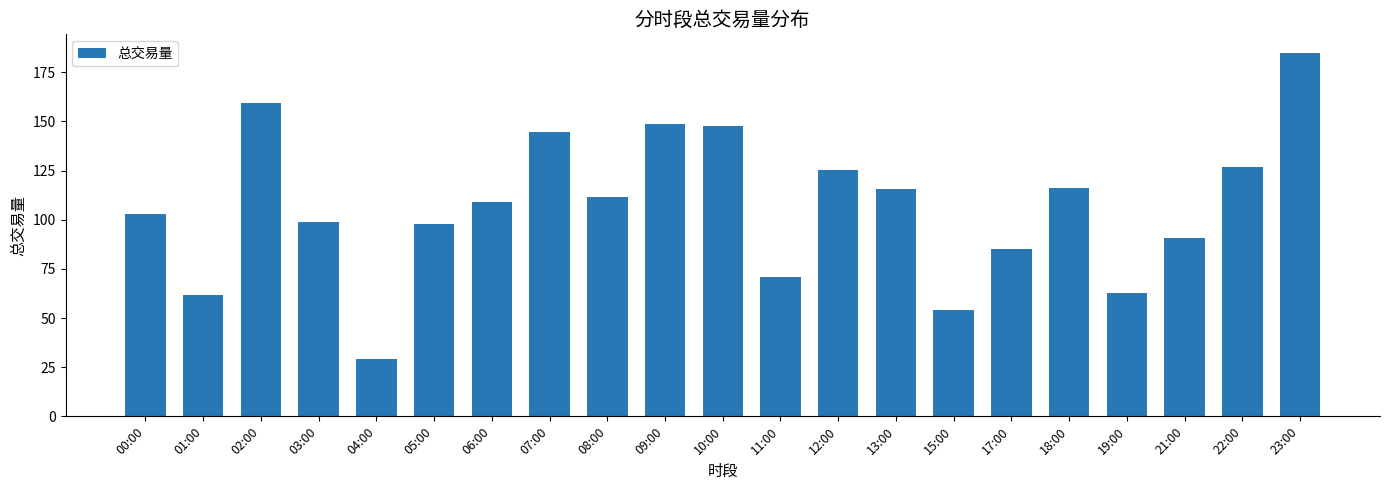

What is the sum of all values?

2245.3